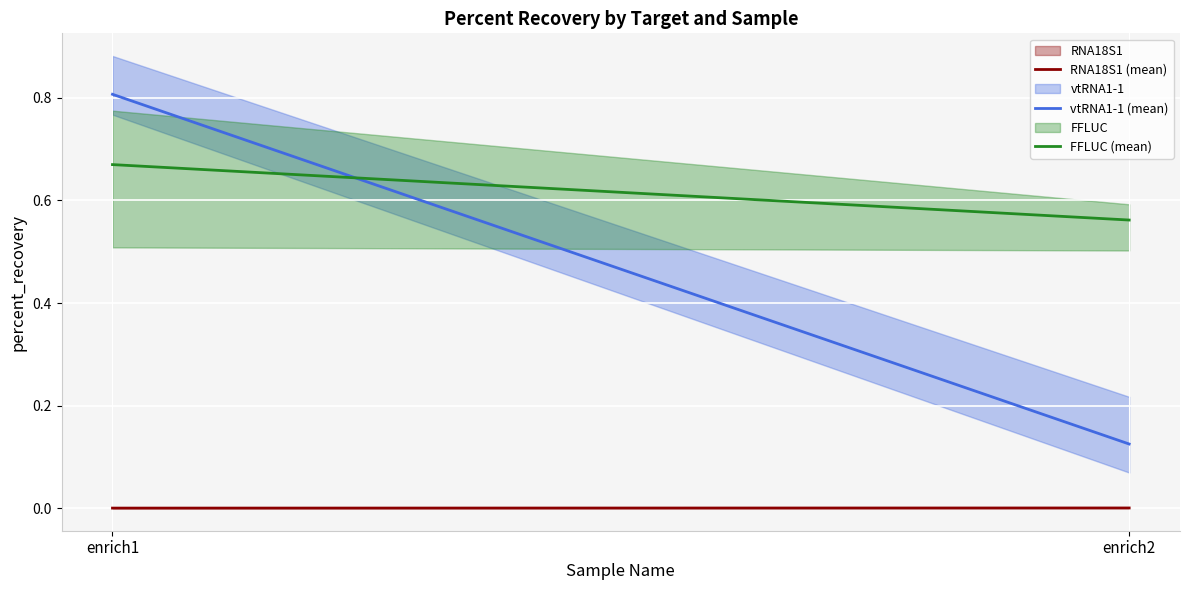

How many data points does each series have?

2